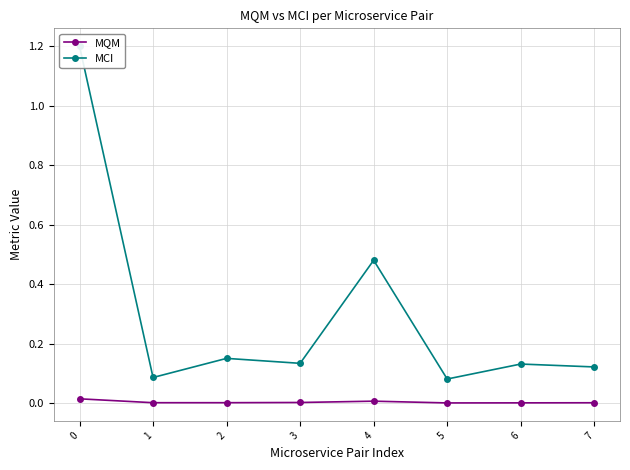

Reading left to right, extract all data points from this chart.

MQM: 0=0.0	1=0.0	2=0.0	3=0.0	4=0.0	5=0.0	6=0.0	7=0.0
MCI: 0=1.2	1=0.1	2=0.1	3=0.1	4=0.5	5=0.1	6=0.1	7=0.1